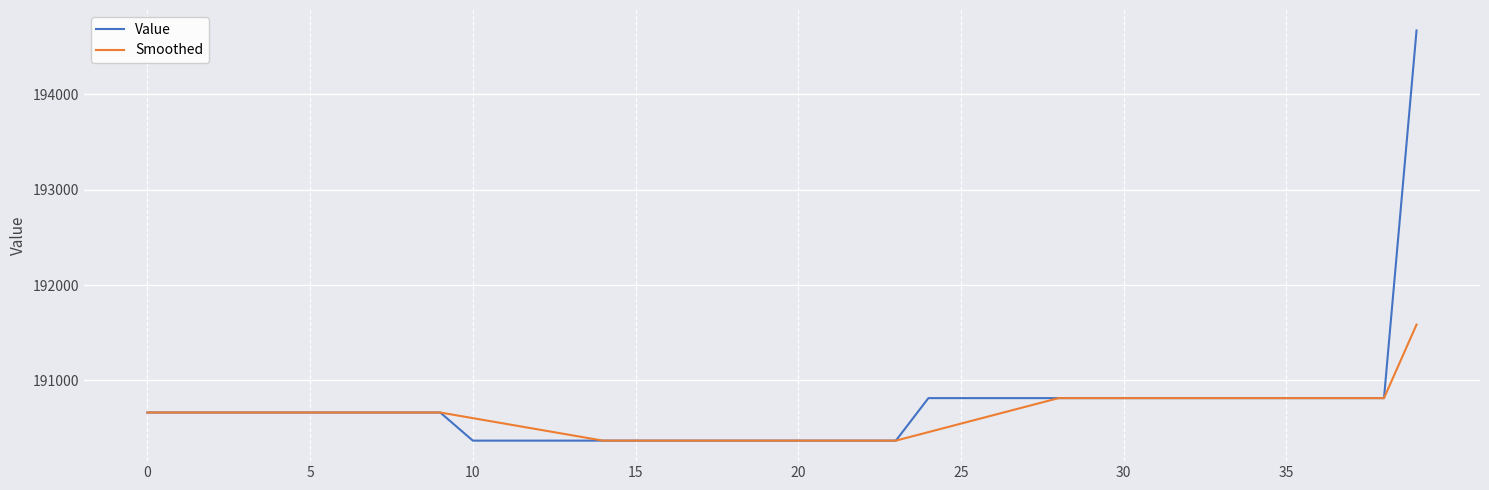

Which series has the widest spread of values?

Value